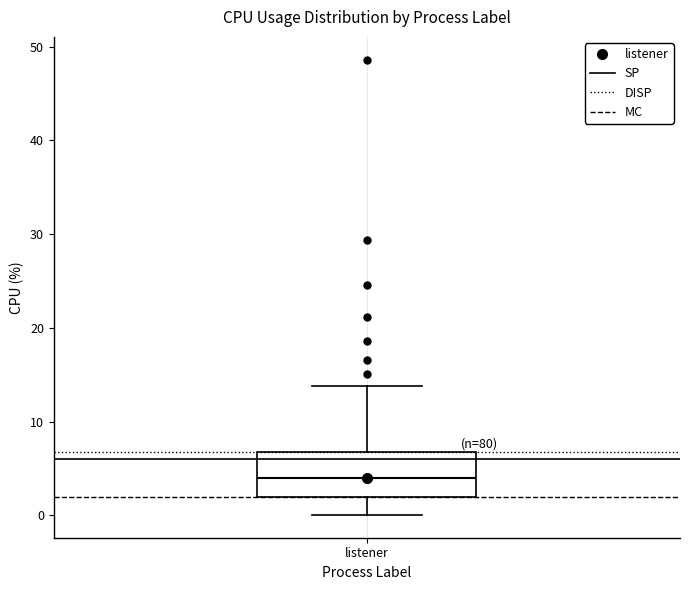

Where is the lower edge of the box for listener on the y-axis? The values are not printed on the chart, so give them approximately, as read against the axis.

2